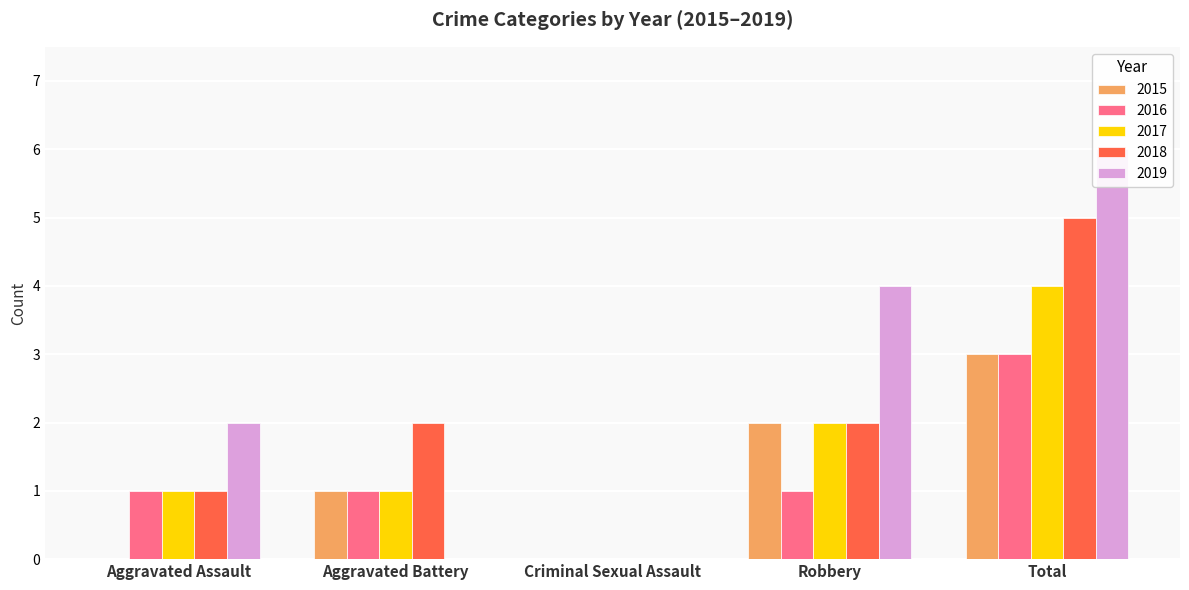

Is it true that 2016 equals 2 at Robbery?

False